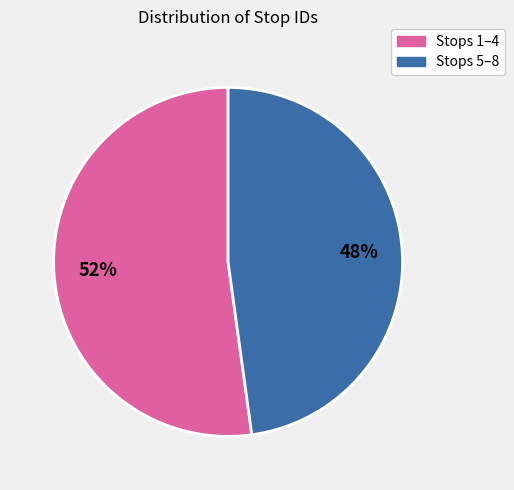

To the nearest percent, what is the average slice percentage?

50%